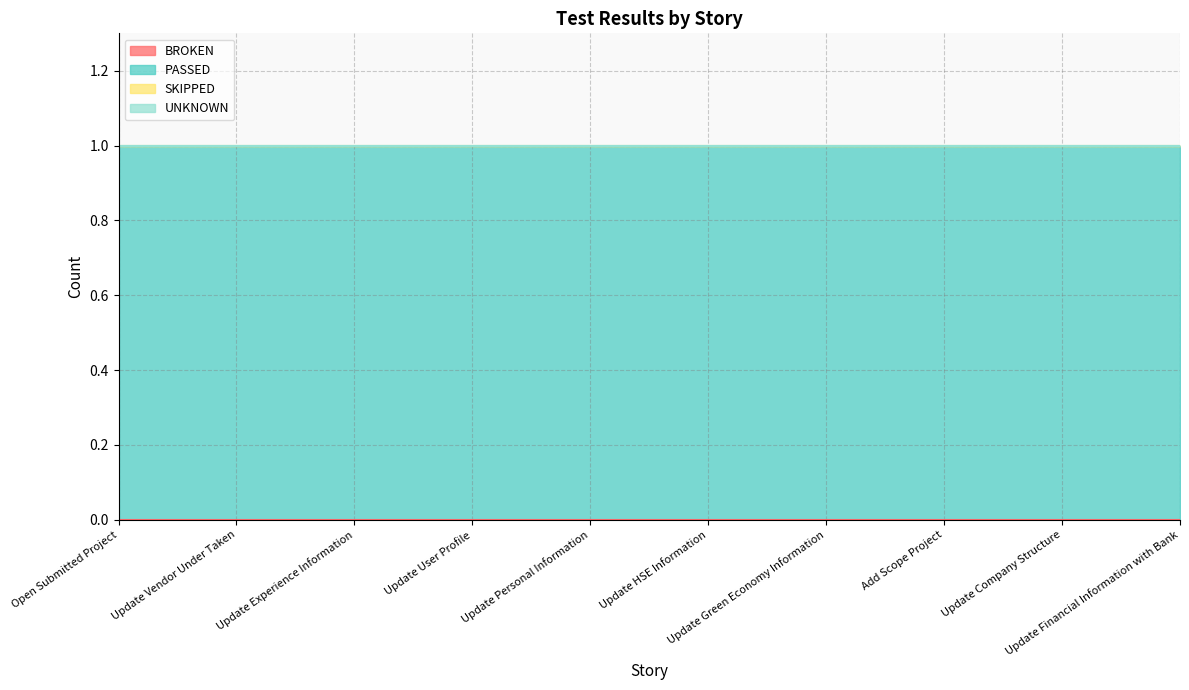

True or false: BROKEN and PASSED cross at least once.

False